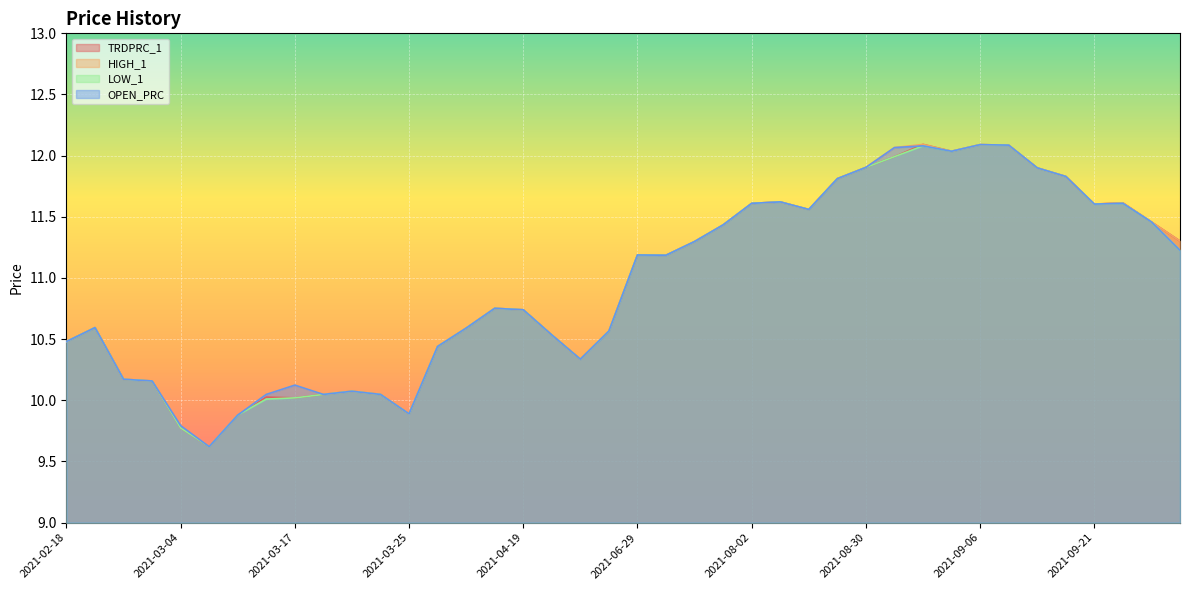

True or false: HIGH_1 and TRDPRC_1 cross at least once.

False